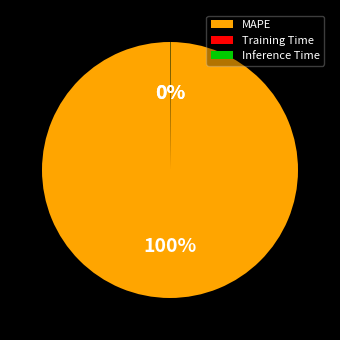

Which category accounts for the majority?

MAPE